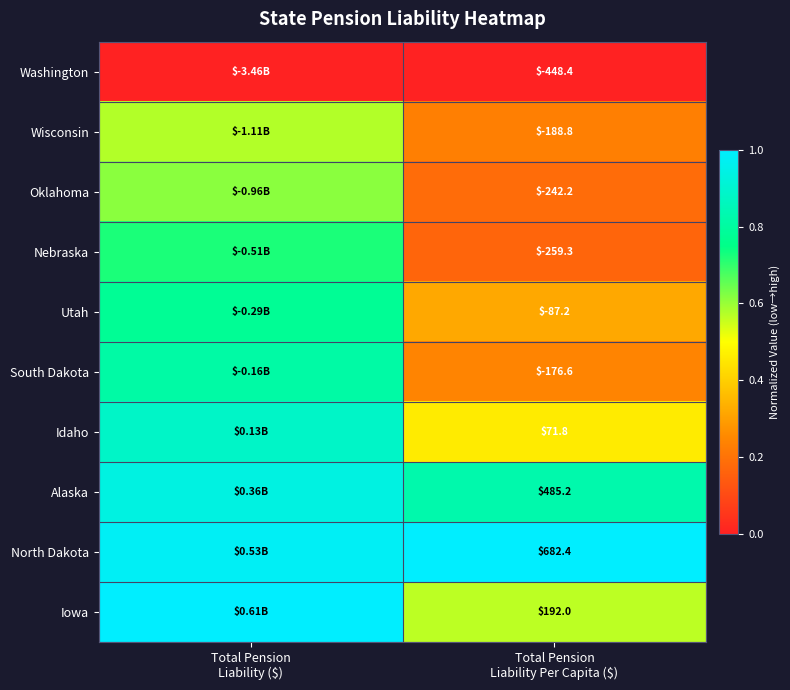

The value of Nebraska at Total Pension Liability Per Capita ($) is 0.3. True or false?

False